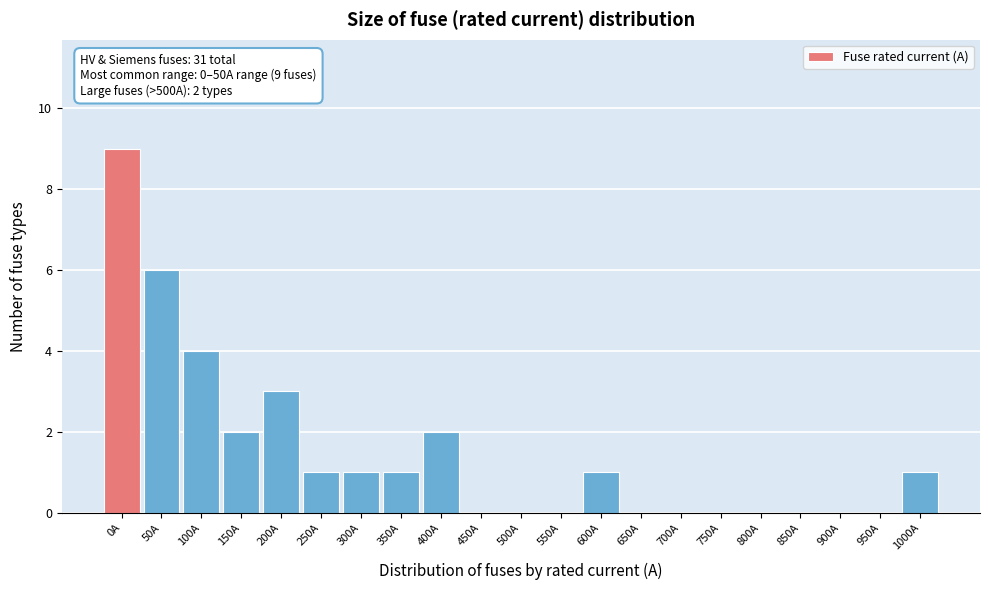

Reading left to right, list all the values displayed in this chart.

0A=9	50A=6	100A=4	150A=2	200A=3	250A=1	300A=1	350A=1	400A=2	450A=0	500A=0	550A=0	600A=1	650A=0	700A=0	750A=0	800A=0	850A=0	900A=0	950A=0	1000A=1